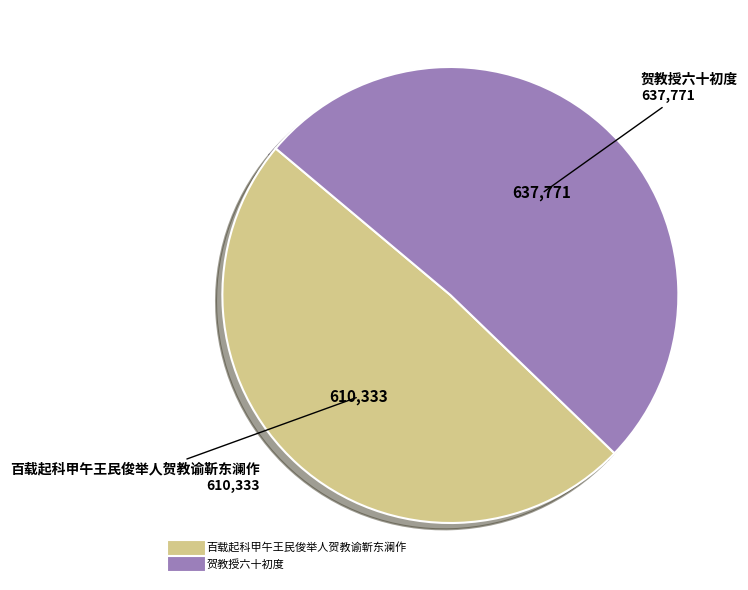

Which has a higher value, 百载起科甲午王民俊举人贺教谕靳东澜作 or 贺教授六十初度?

贺教授六十初度